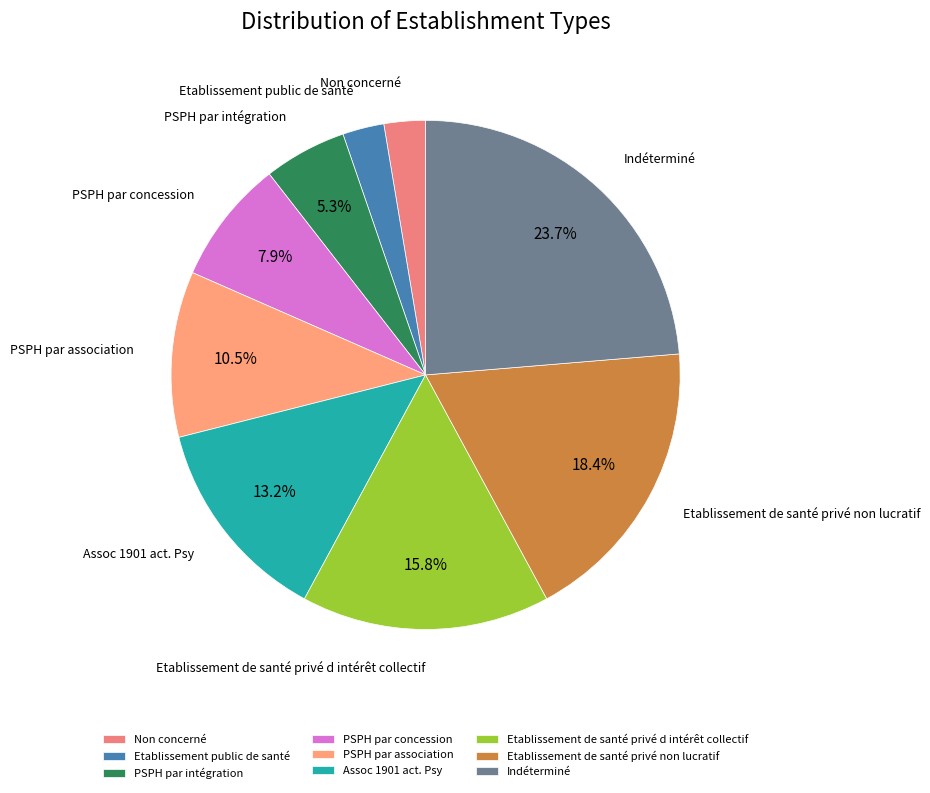

What is the ratio of the value at PSPH par concession to the value at Assoc 1901 act. Psy?

0.6